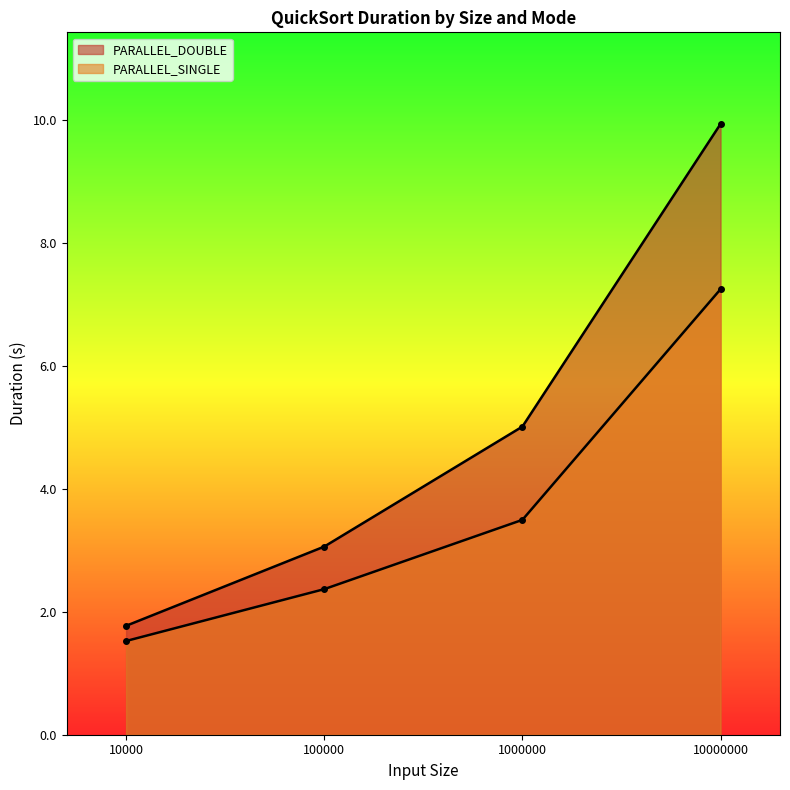

Between 1000000 and 10000000, which series saw the biggest shift?

PARALLEL_DOUBLE